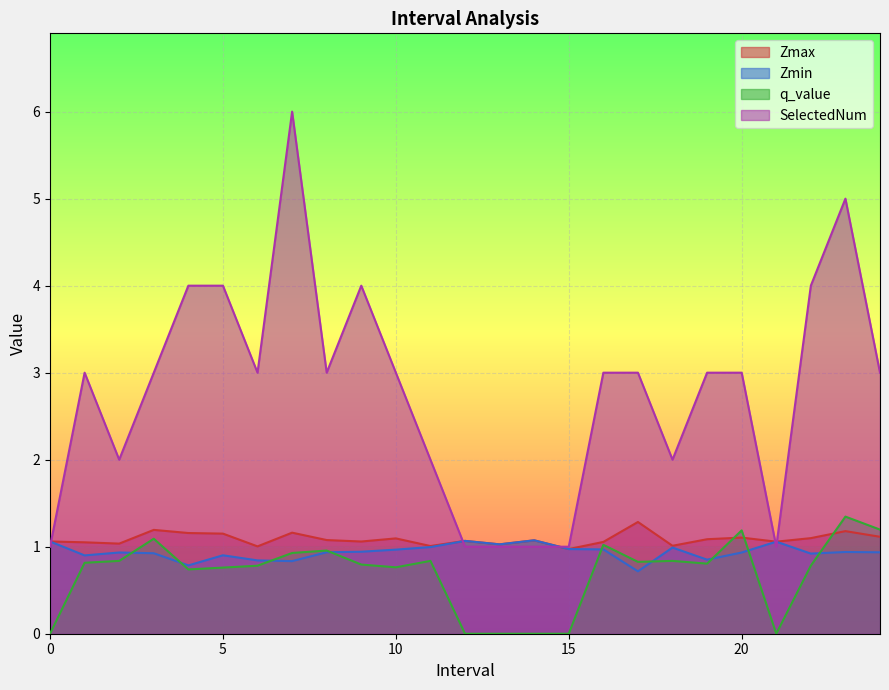

Reading left to right, what are all the values shown in this chart?

Zmax: 0=1.1	1=1.1	2=1.0	3=1.2	4=1.2	5=1.2	6=1.0	7=1.2	8=1.1	9=1.1	10=1.1	11=1.0	12=1.1	13=1.0	14=1.1	15=1.0	16=1.1	17=1.3	18=1.0	19=1.1	20=1.1	21=1.1	22=1.1	23=1.2	24=1.1
Zmin: 0=1.1	1=0.9	2=0.9	3=0.9	4=0.8	5=0.9	6=0.8	7=0.8	8=0.9	9=0.9	10=1.0	11=1.0	12=1.1	13=1.0	14=1.1	15=1.0	16=1.0	17=0.7	18=1.0	19=0.9	20=0.9	21=1.1	22=0.9	23=0.9	24=0.9
q_value: 0=0.0	1=0.8	2=0.8	3=1.1	4=0.7	5=0.8	6=0.8	7=0.9	8=1.0	9=0.8	10=0.8	11=0.8	12=0.0	13=0.0	14=0.0	15=0.0	16=1.0	17=0.8	18=0.8	19=0.8	20=1.2	21=0.0	22=0.8	23=1.3	24=1.2
SelectedNum: 0=1.0	1=3.0	2=2.0	3=3.0	4=4.0	5=4.0	6=3.0	7=6.0	8=3.0	9=4.0	10=3.0	11=2.0	12=1.0	13=1.0	14=1.0	15=1.0	16=3.0	17=3.0	18=2.0	19=3.0	20=3.0	21=1.0	22=4.0	23=5.0	24=3.0